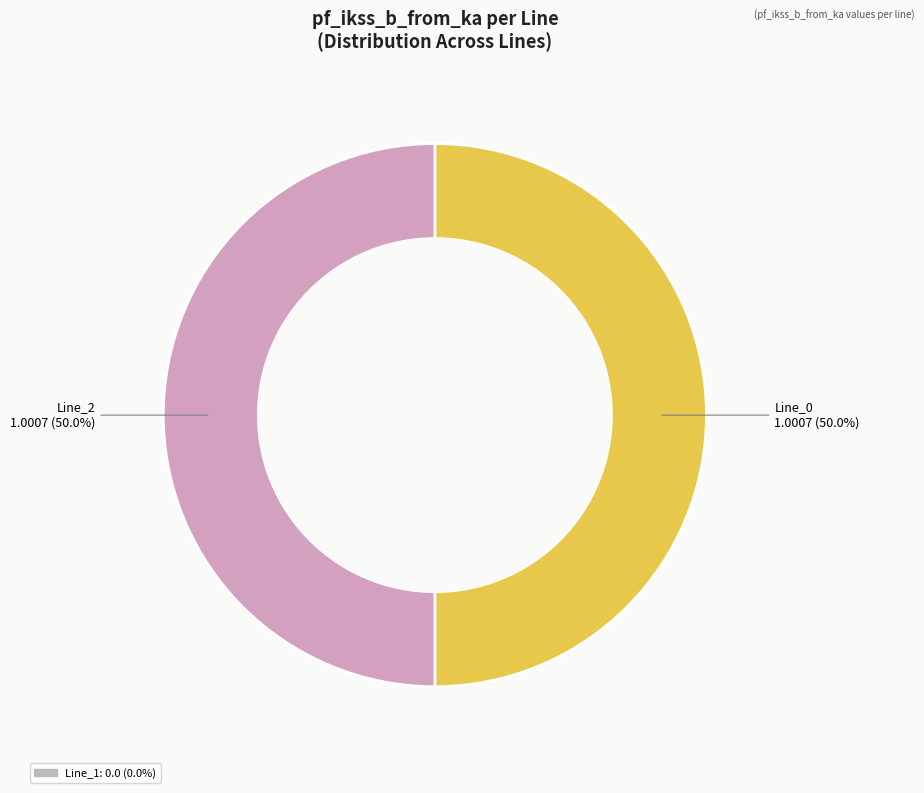

What is the largest slice in the pie chart?

Line_2